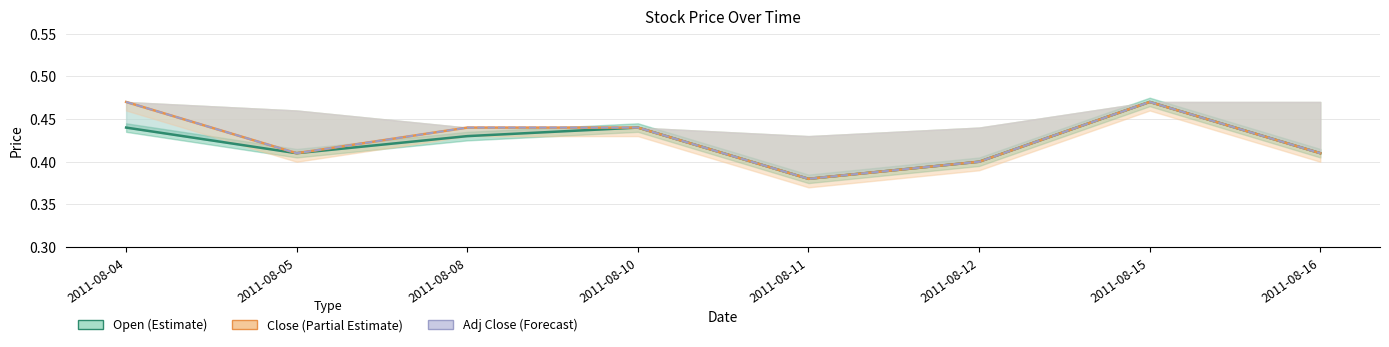

How many interior local peaks does the Adj Close (Forecast) series have?

1